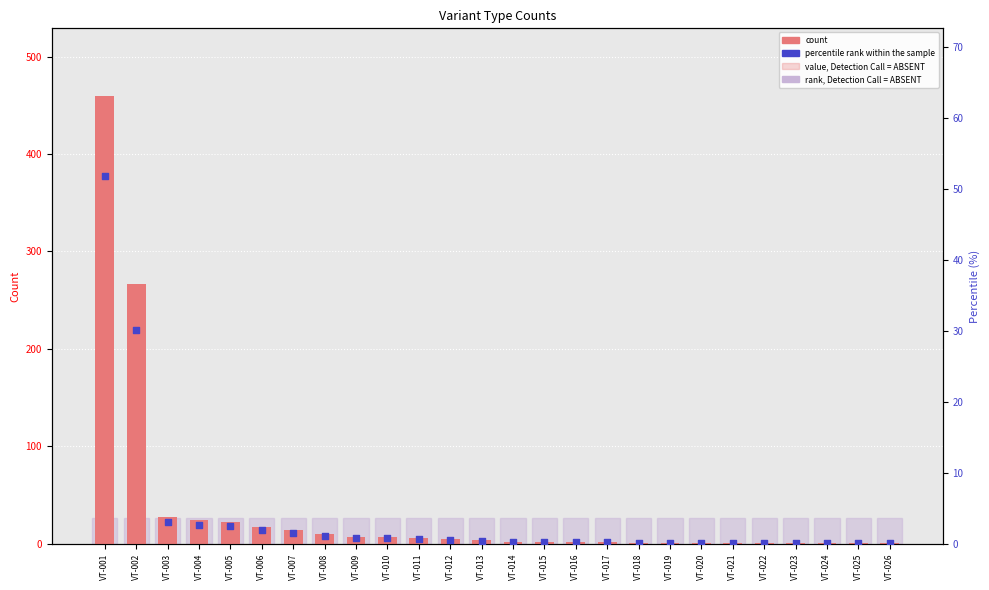

What is the total value across all series at VT-004?

26.7